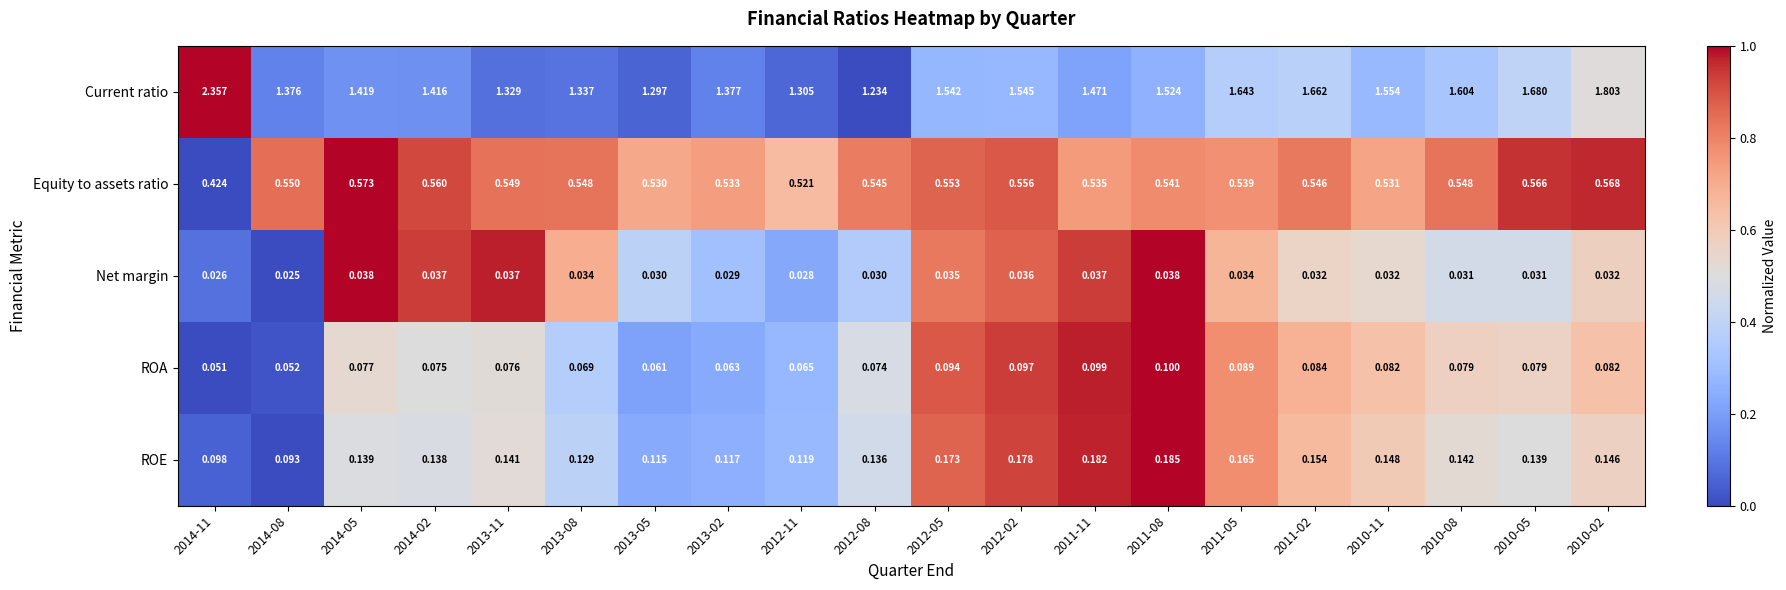

Which series changed the most between 2013-02 and 2011-02?

Current ratio